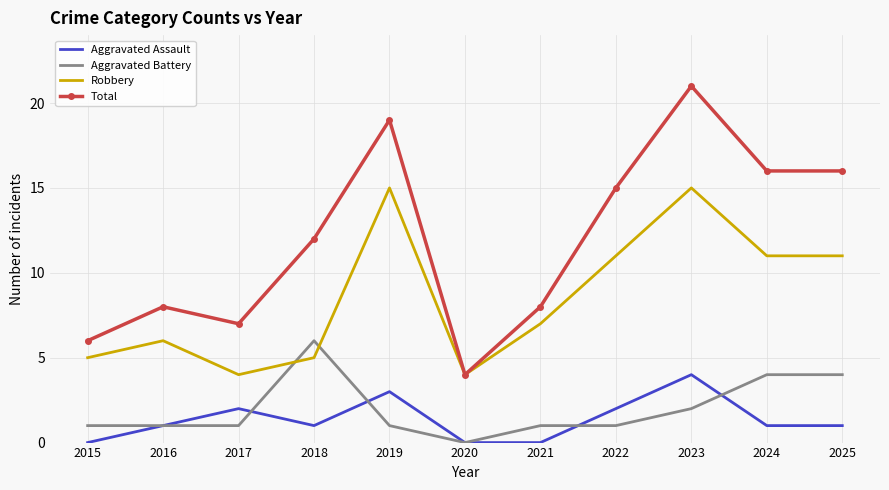

What is the spread (max minus min) of values at 2023?

19